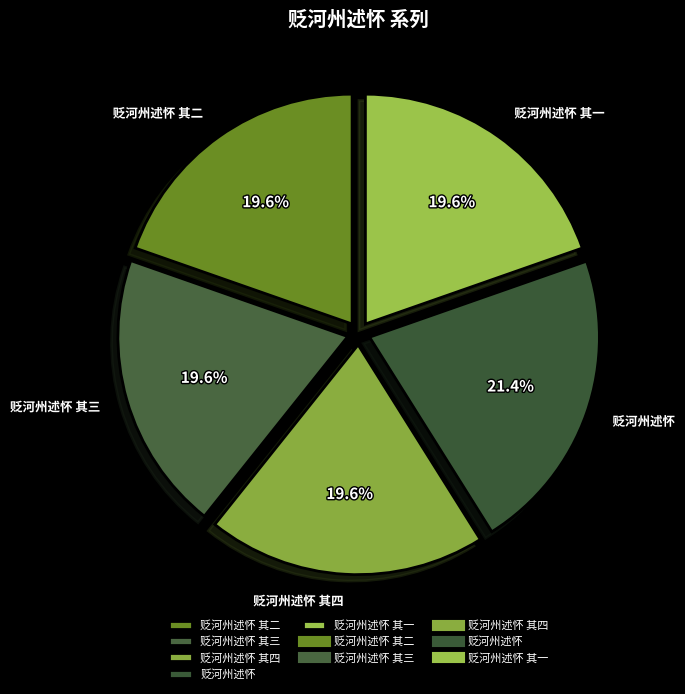

Which has a higher value, 贬河州述怀 or 贬河州述怀 其二?

贬河州述怀